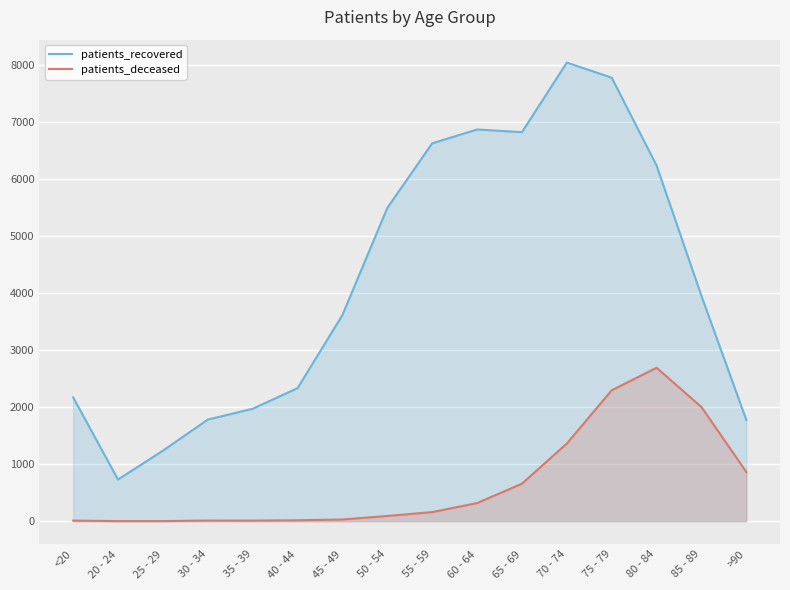

How many values in the patients_deceased series are below 161?

8